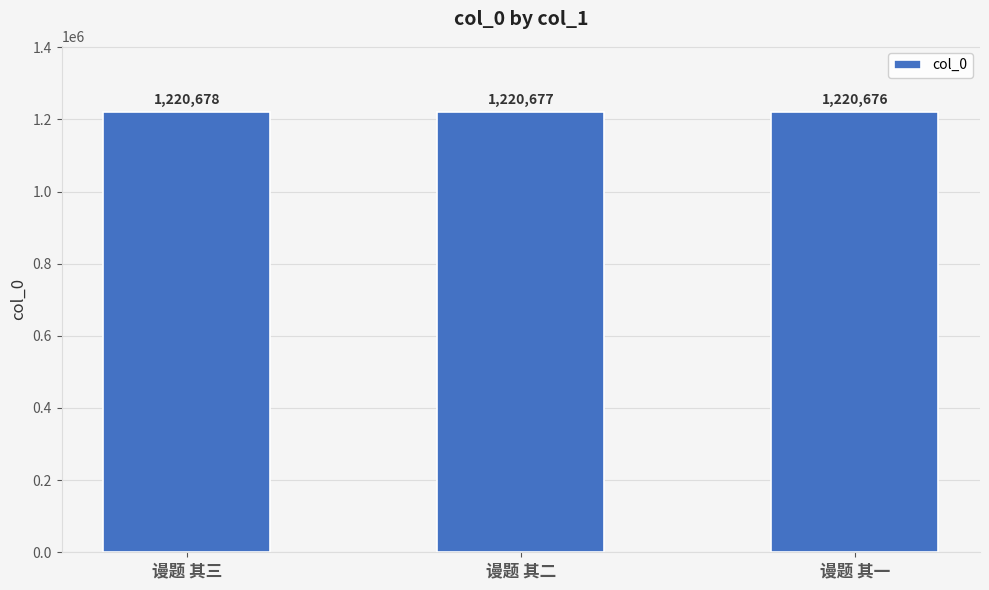

What is the sum of the values at 谩题 其三 and 谩题 其二?

2441355